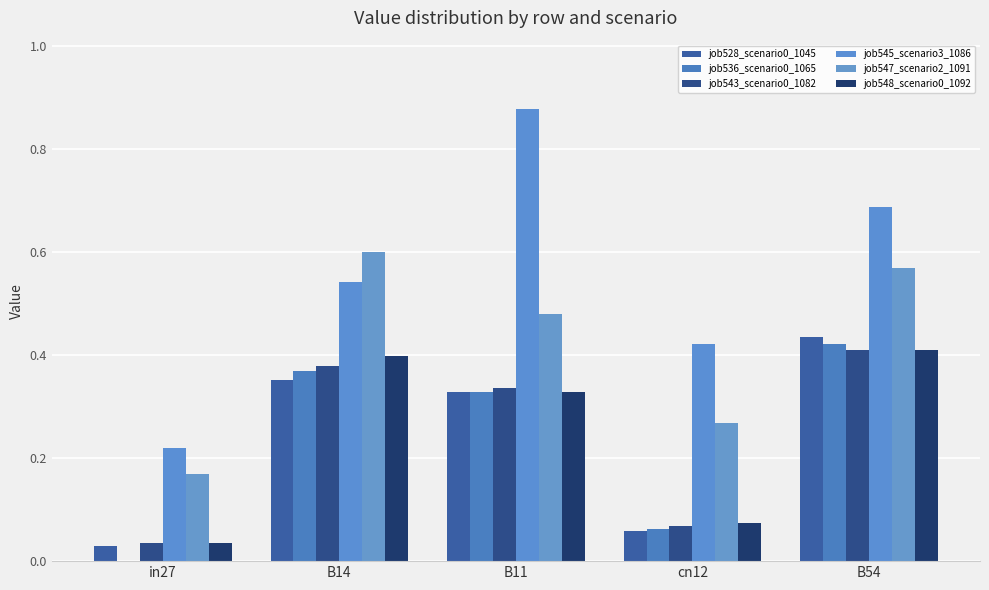

What value does the job548_scenario0_1092 series have at B11?

0.3